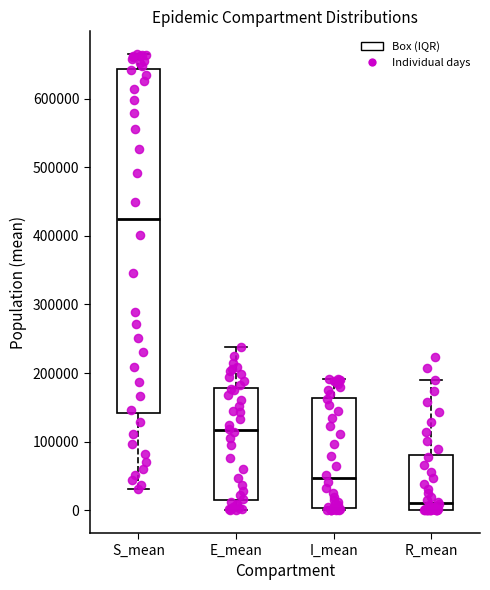

Which box is the tallest, from its lower edge to its upper edge?

S_mean